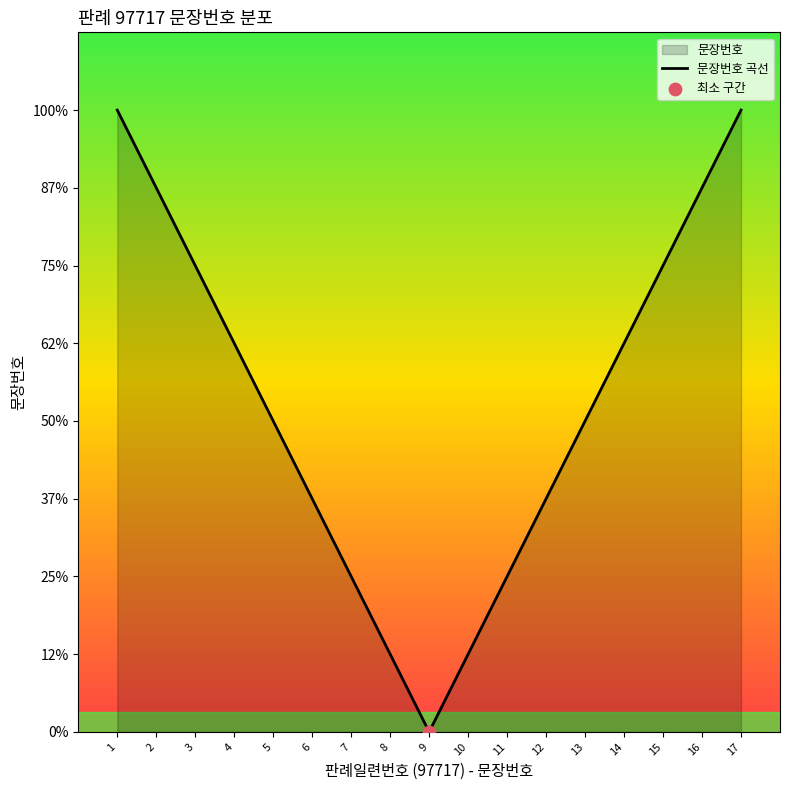

Approximately how many times larger is the value at 1 compared to 4?

1.6